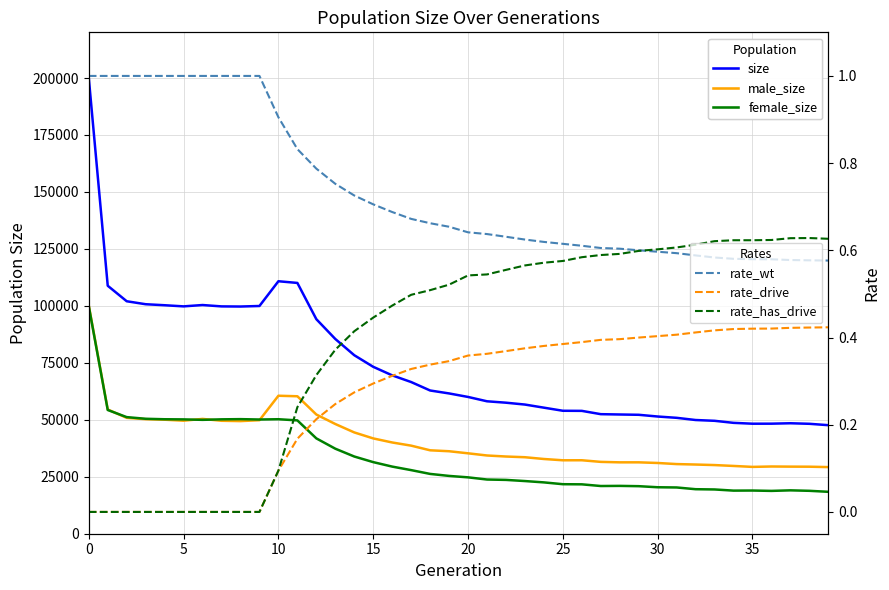

Is the value of male_size at 11 greater than the value of rate_wt at 16?

Yes